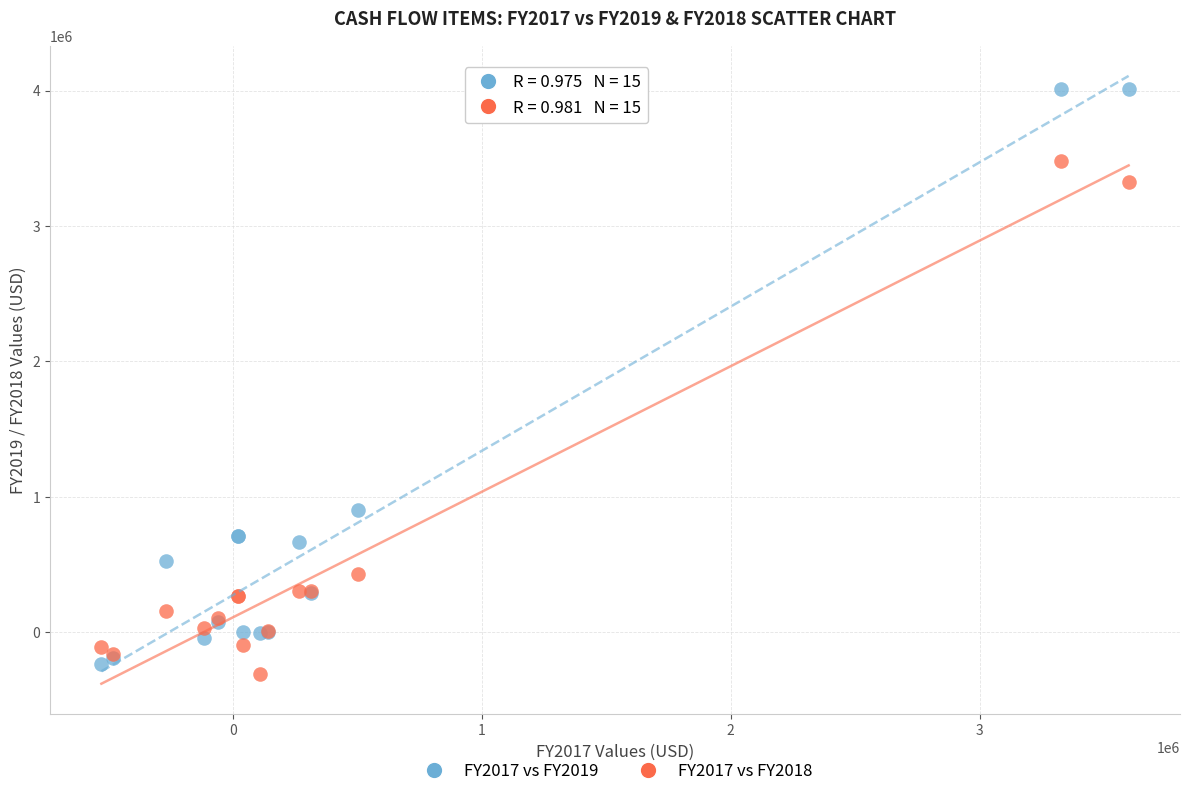

What is the X range (max minus min) for the scatter plot?

4128000